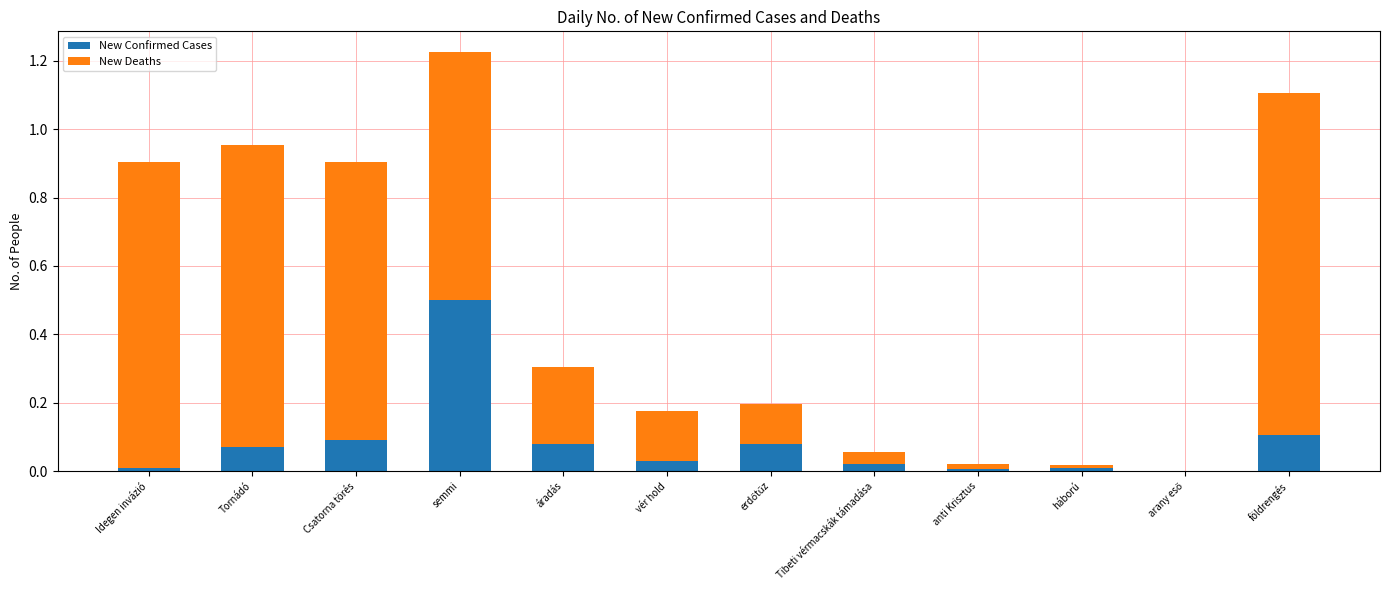

The value of New Confirmed Cases at anti Krisztus is 0.0. True or false?

True